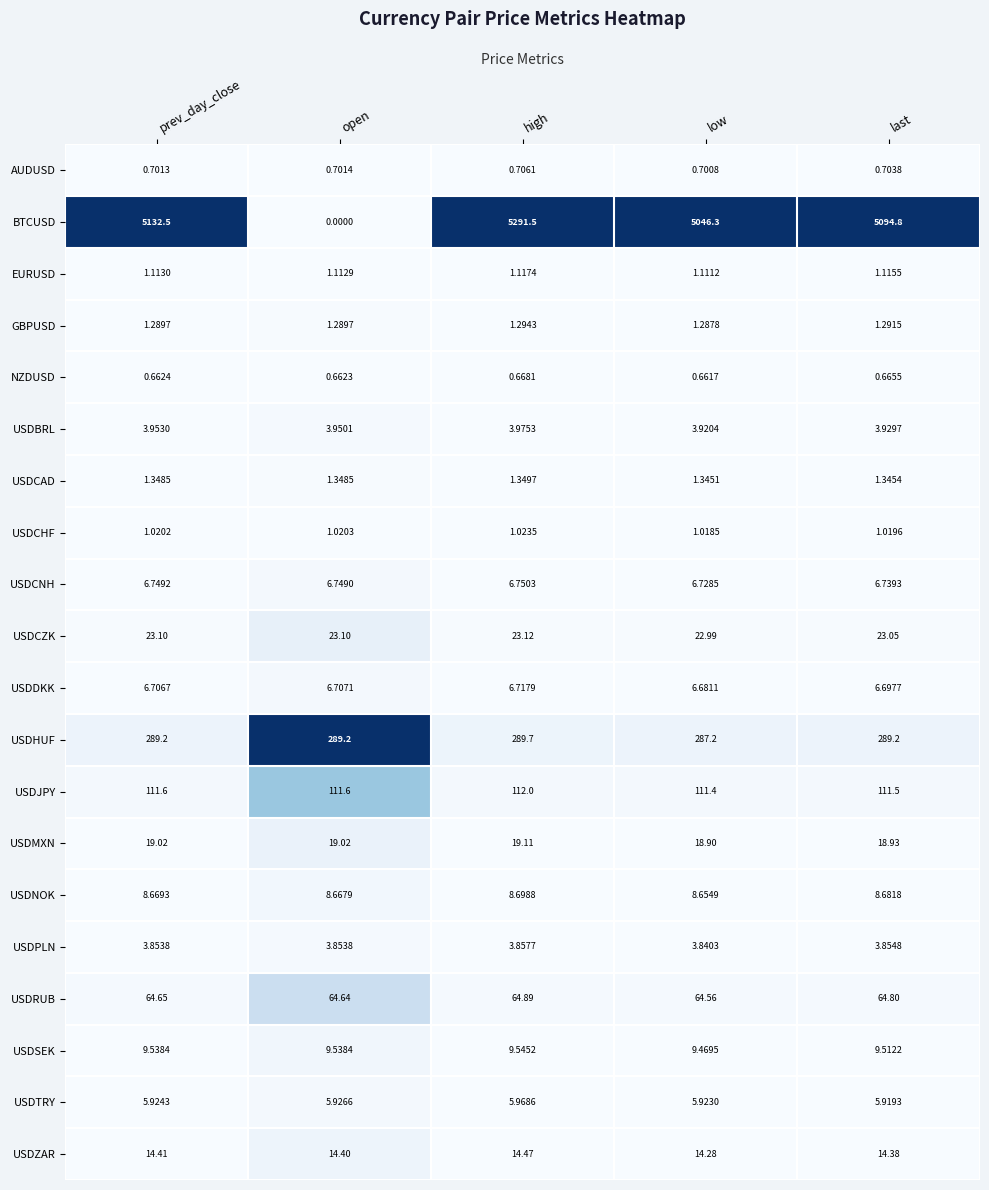

List the series in order of their peak value, lowest first.

NZDUSD, AUDUSD, USDCHF, EURUSD, GBPUSD, USDCAD, USDPLN, USDBRL, USDTRY, USDDKK, USDCNH, USDNOK, USDSEK, USDZAR, USDMXN, USDCZK, USDRUB, USDJPY, USDHUF, BTCUSD